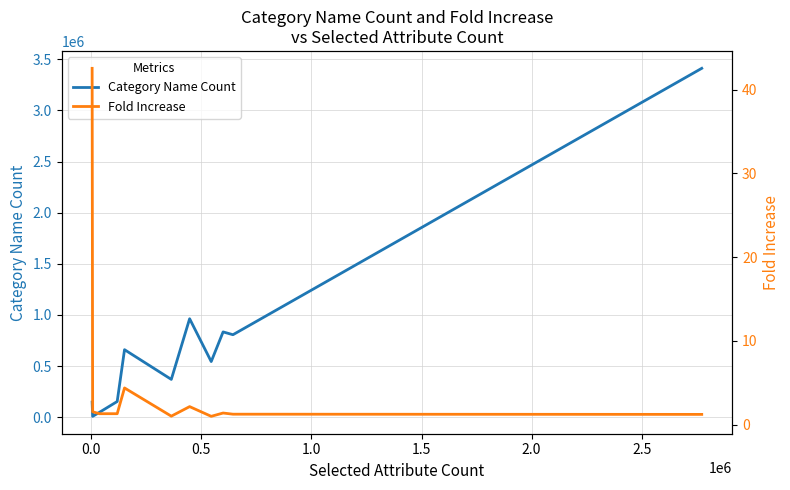

What are all the series names shown in the legend?

Category Name Count, Fold Increase